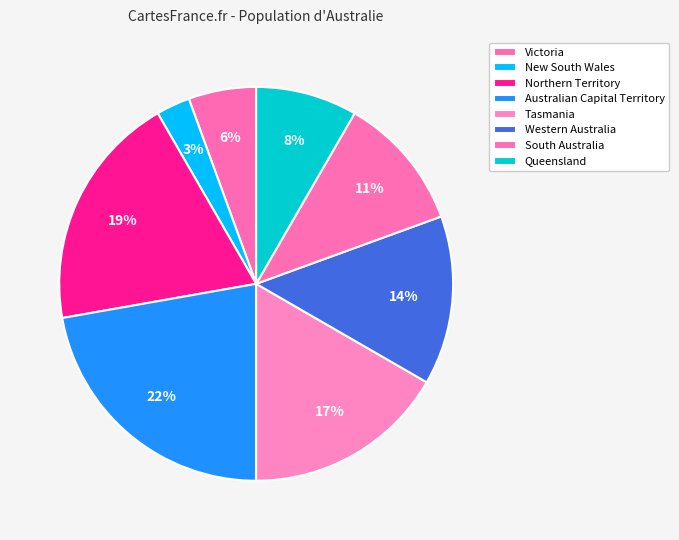

How many slices are in this pie chart?

8